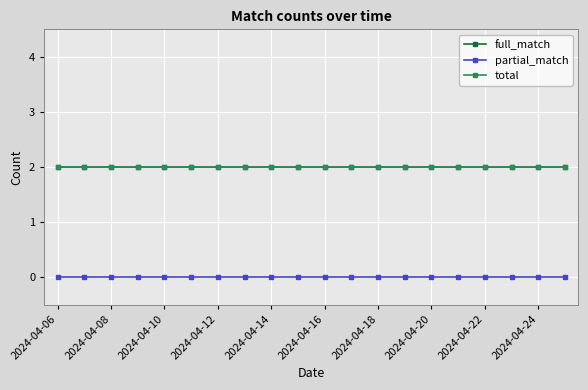

How many lines are shown in the chart?

3